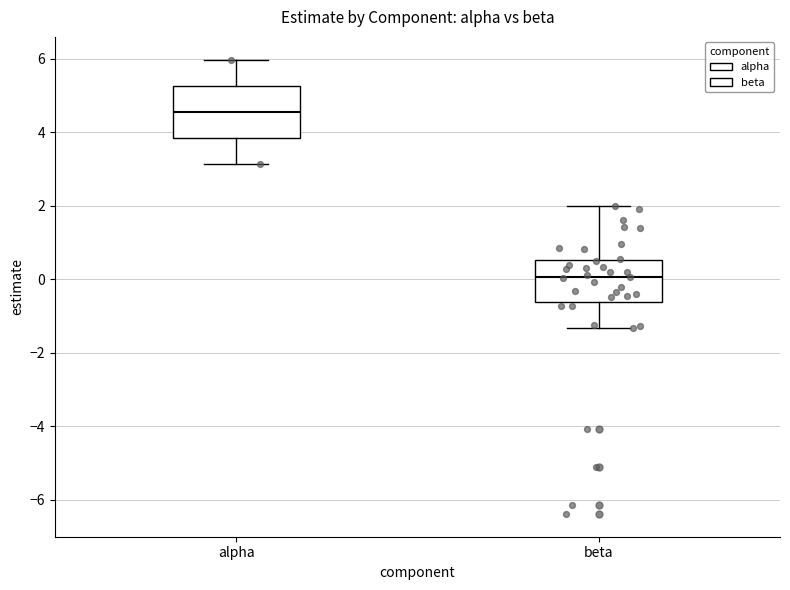

Where does the lower whisker of the box for alpha end on the y-axis? The values are not printed on the chart, so give them approximately, as read against the axis.

3.2